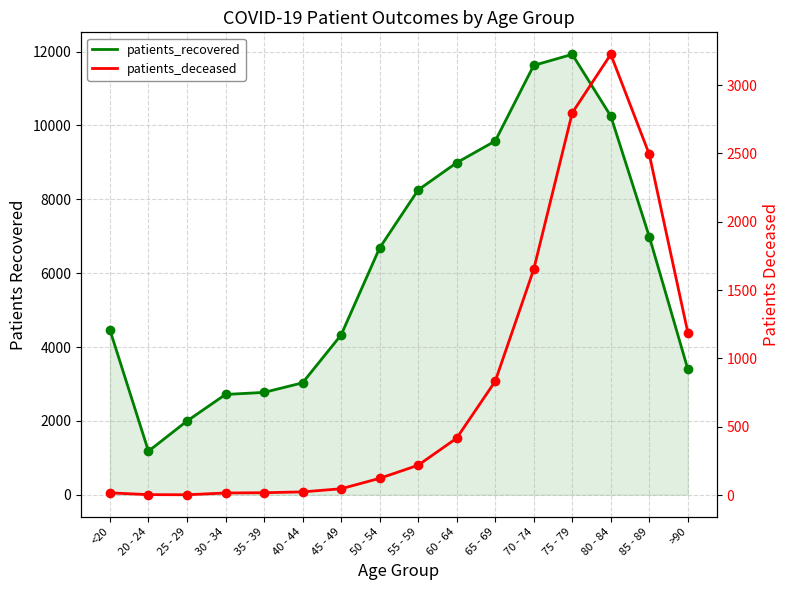

List the series in order of their peak value, lowest first.

patients_deceased, patients_recovered